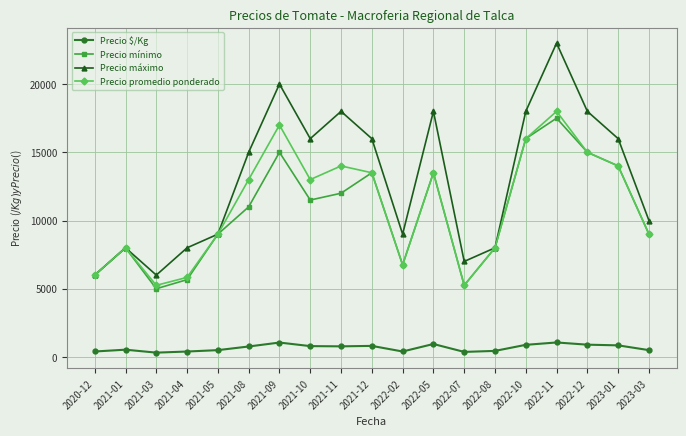

What is the difference between the Precio promedio ponderado values at 2021-12 and 2021-01?

5500